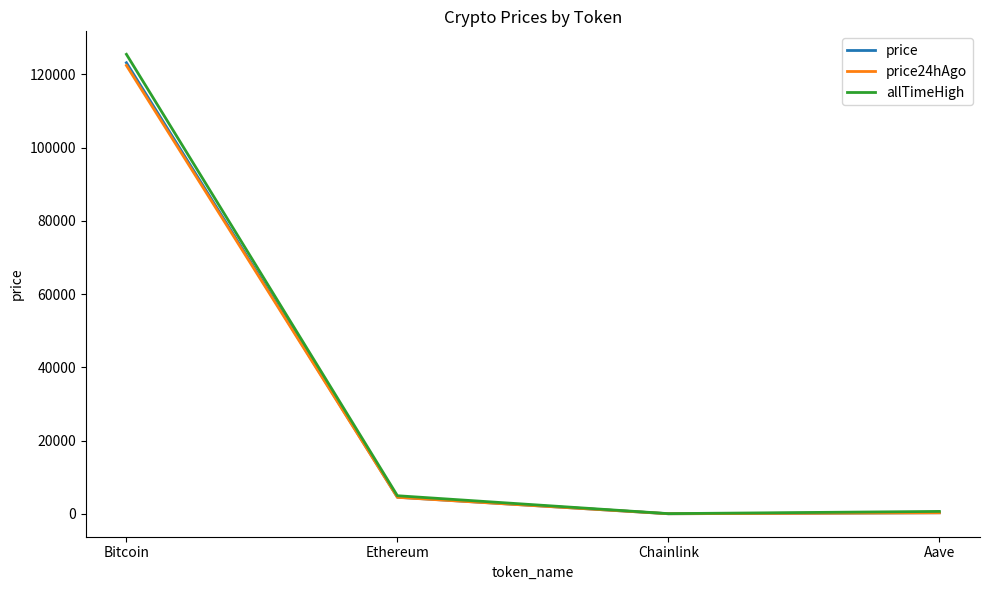

Where is price nearest to the value 61612?

Ethereum